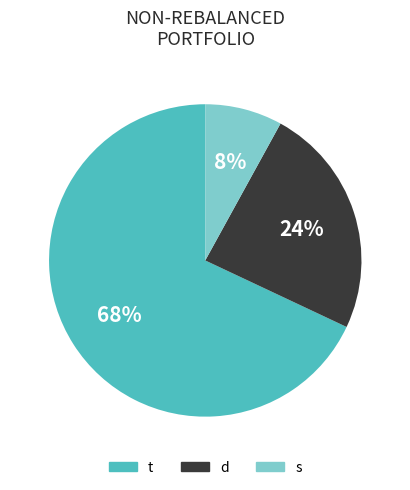

The s slice represents 14% of the pie. True or false?

False